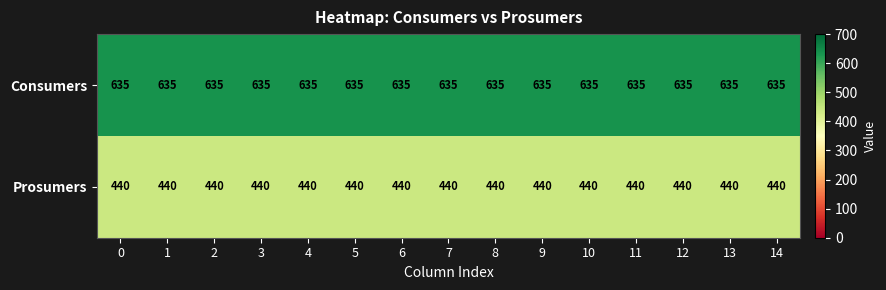

Is the value of Consumers at 0 greater than the value of Prosumers at 1?

Yes